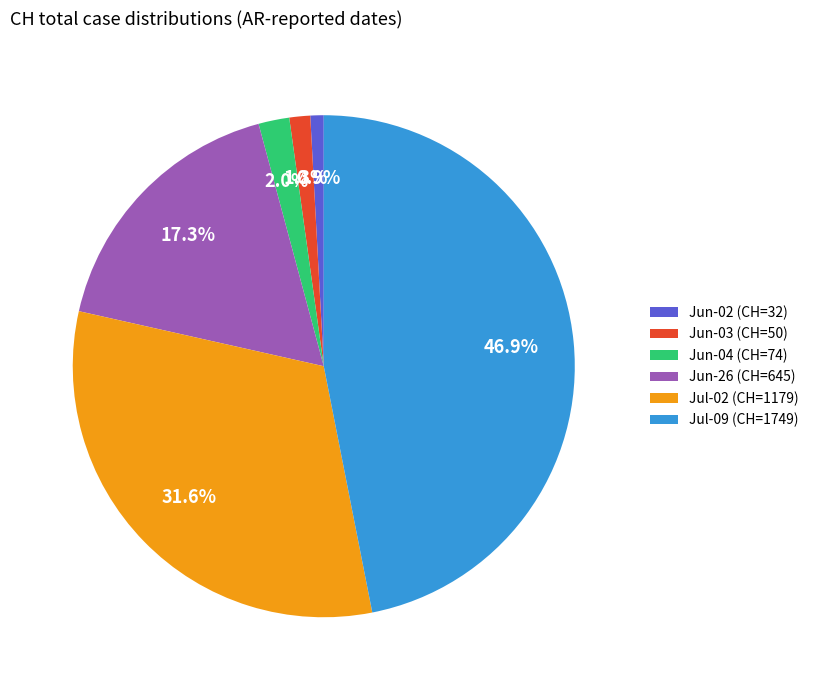

How many slices are in this pie chart?

6